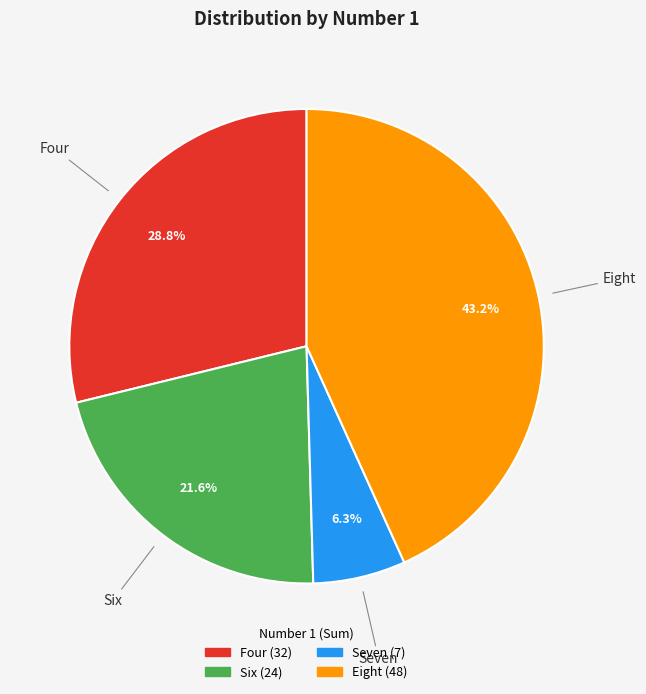

What percentage is NOT represented by Eight?

56.8%